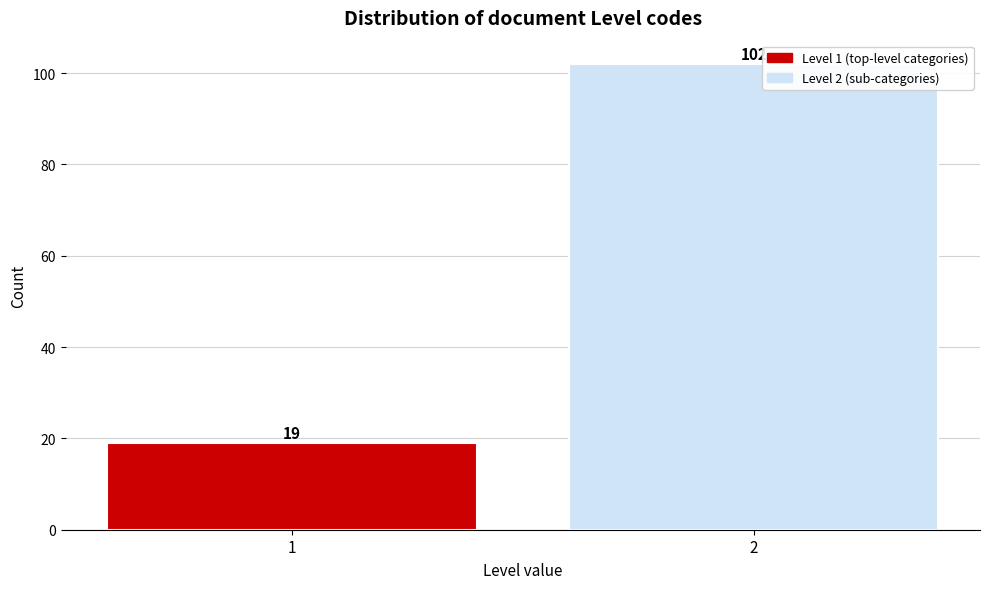

Reading left to right, list all the values displayed in this chart.

19	102